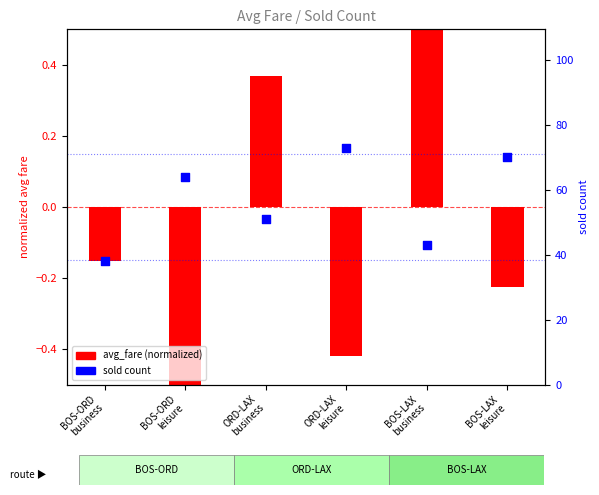

What is the change in value from ORD-LAX
leisure to BOS-LAX
business?

-30